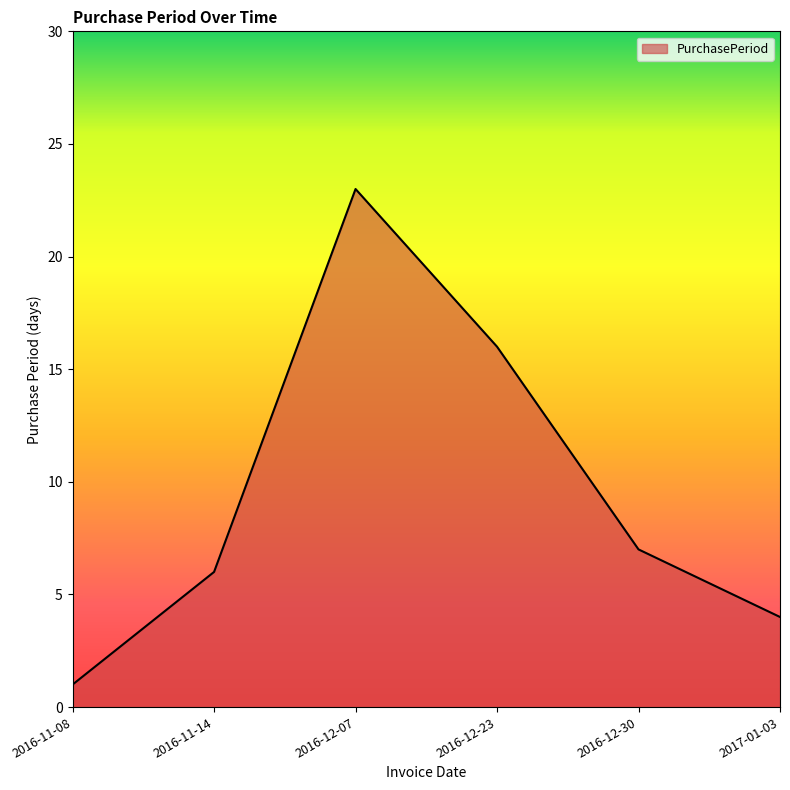

What is the greatest value displayed?

23